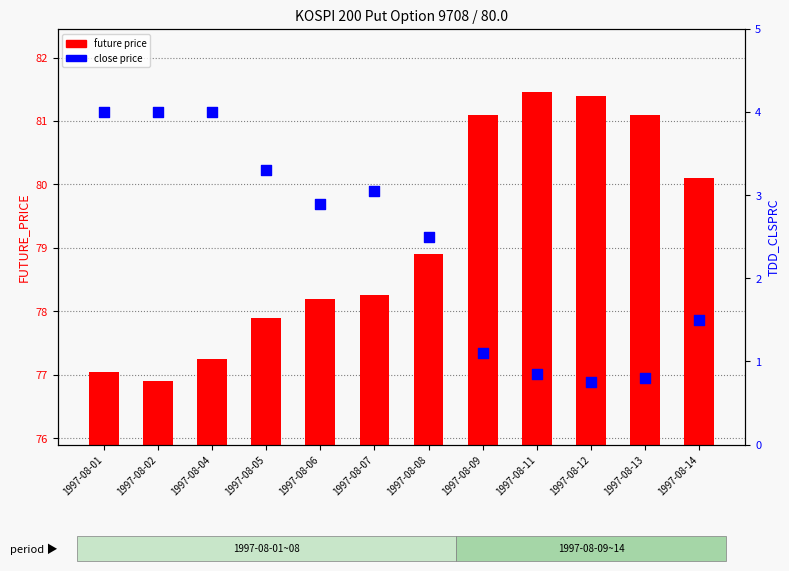

At which category is the sum across all series the highest?

1997-08-11